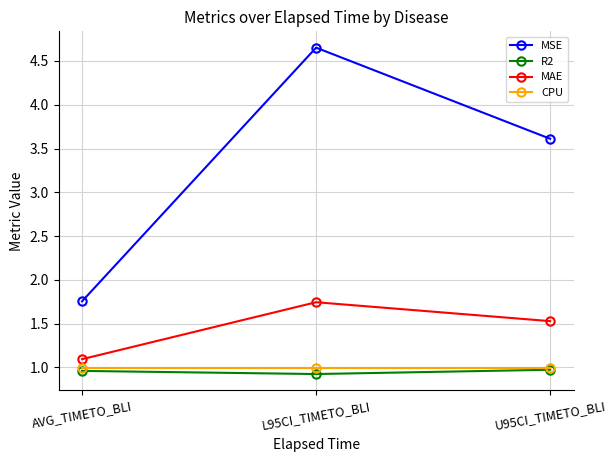

What is the lowest value of the R2 series?

0.9